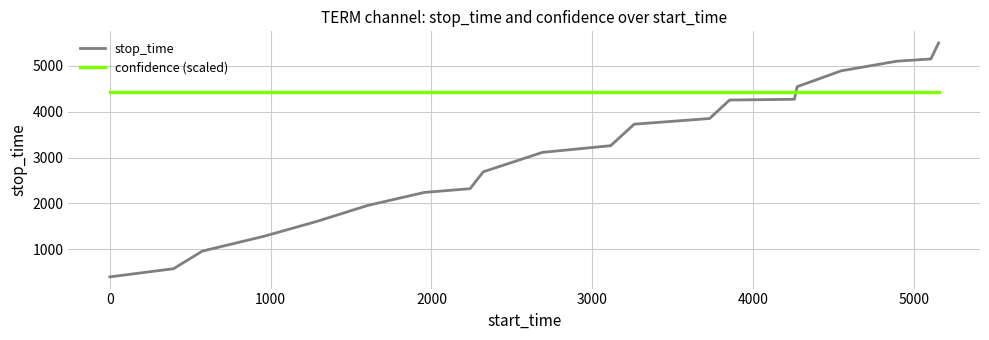

Which series has the largest total across all categories?

confidence (scaled)